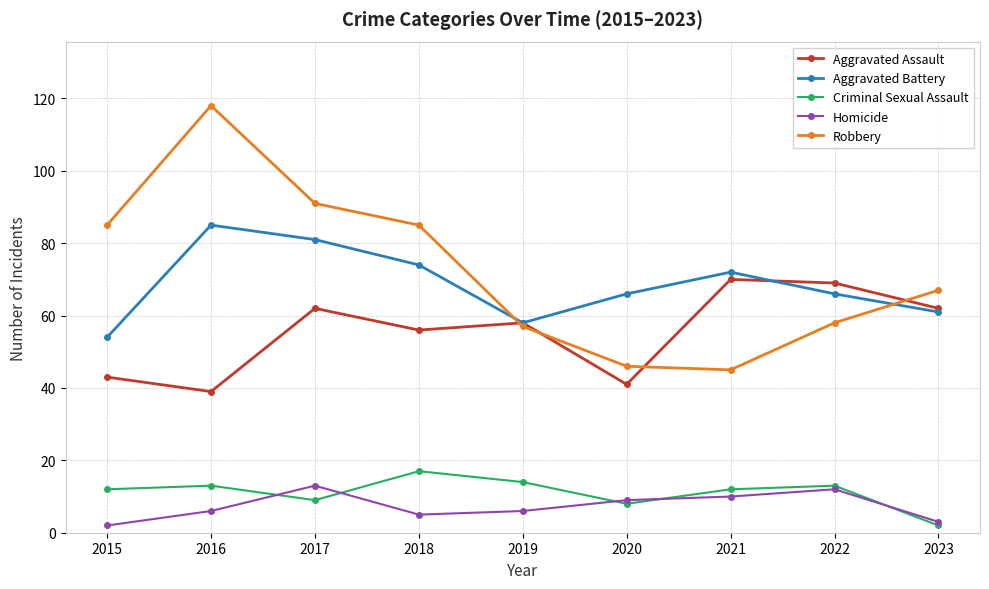

True or false: Aggravated Assault has a value of 70 at 2021.

True